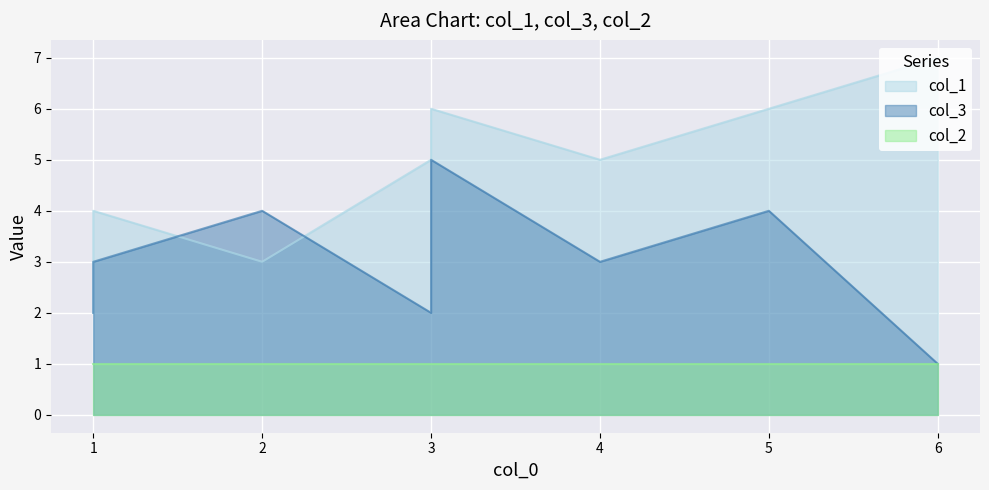

How many lines are shown in the chart?

3